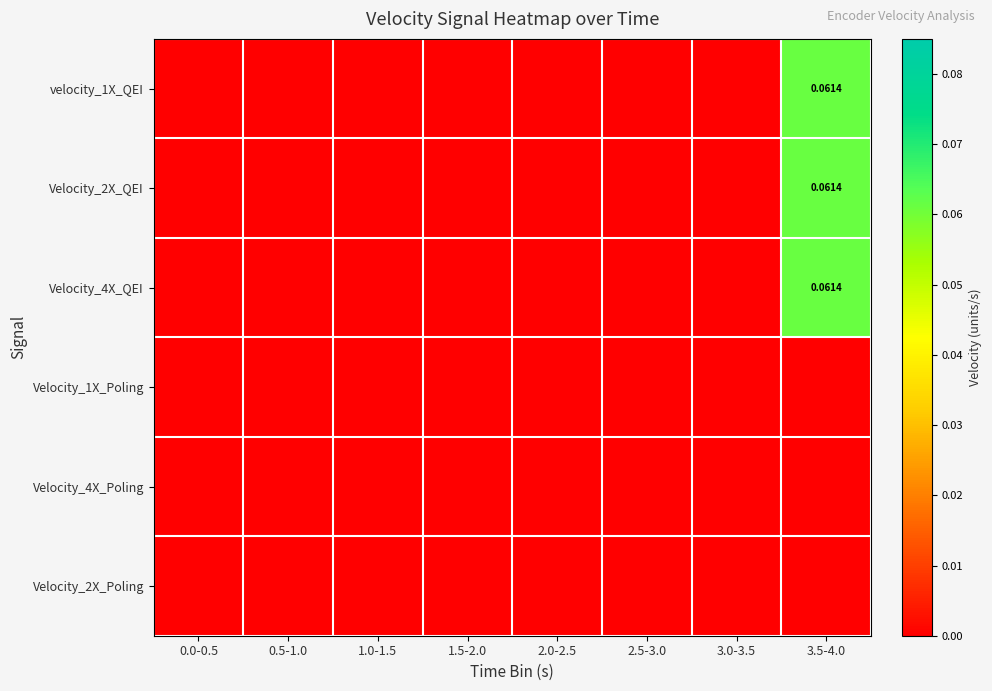

At which category does the chart reach its minimum across all series?

0.0-0.5